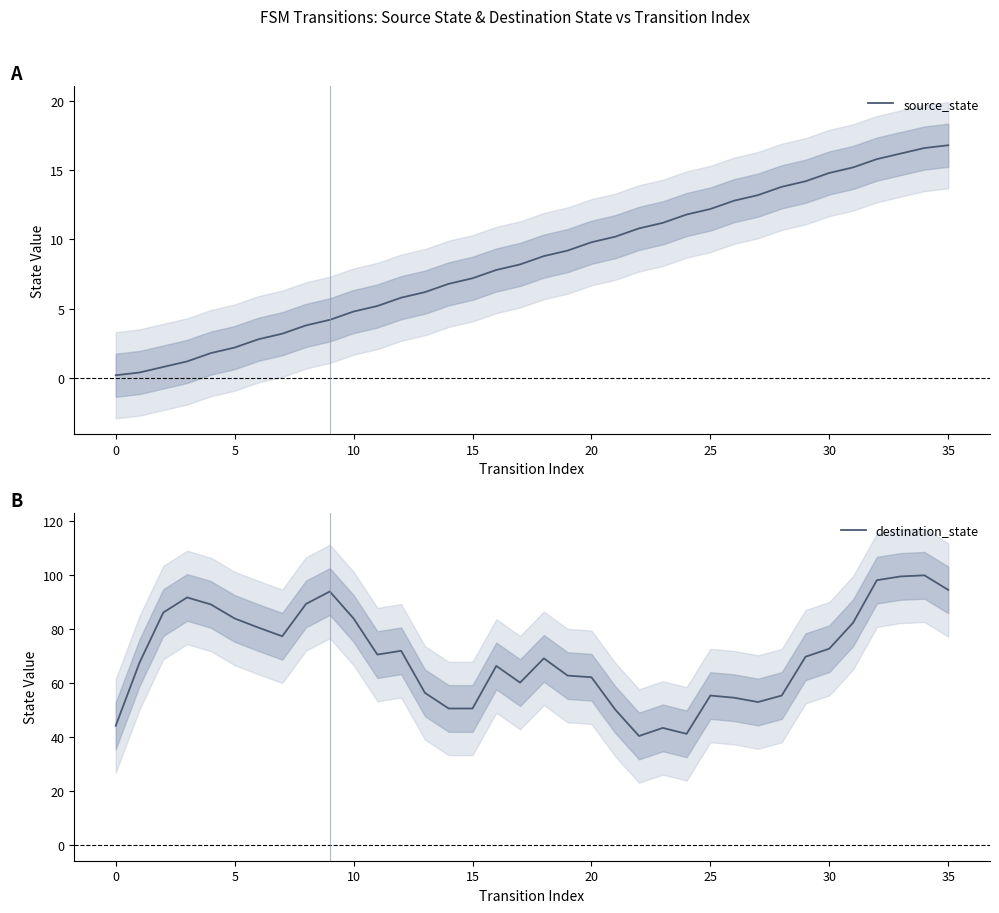

True or false: destination_state and source_state cross at least once.

False